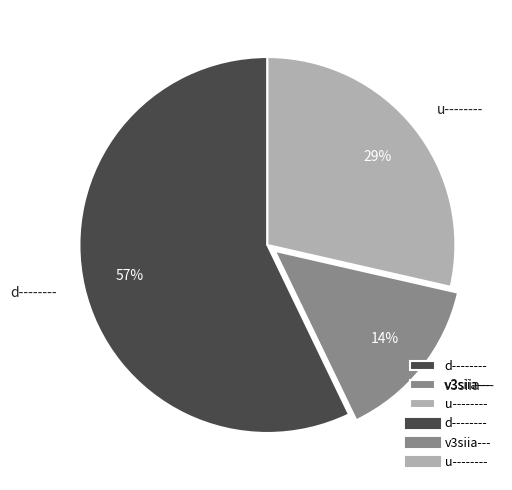

Rank the categories by value from lowest to highest.

v3siia---, u--------, d--------